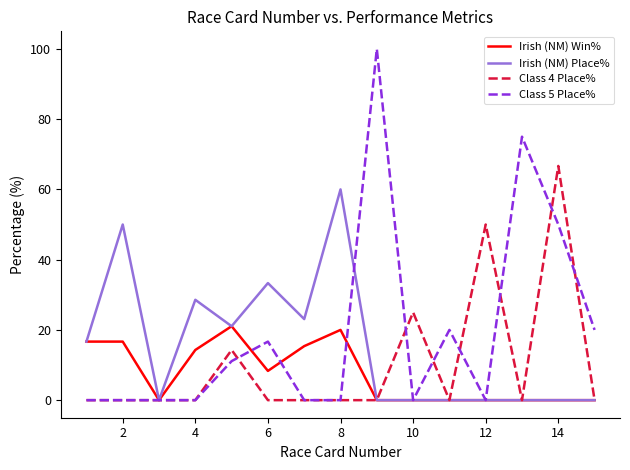

Is this an area chart (filled region under the line)?

No